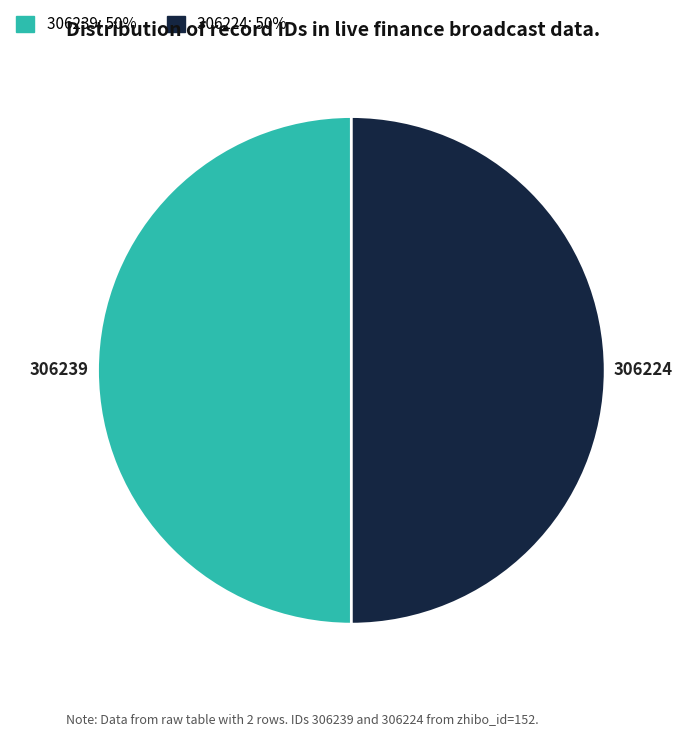

Is the sum of 306239 and 306224 greater than half?

Yes